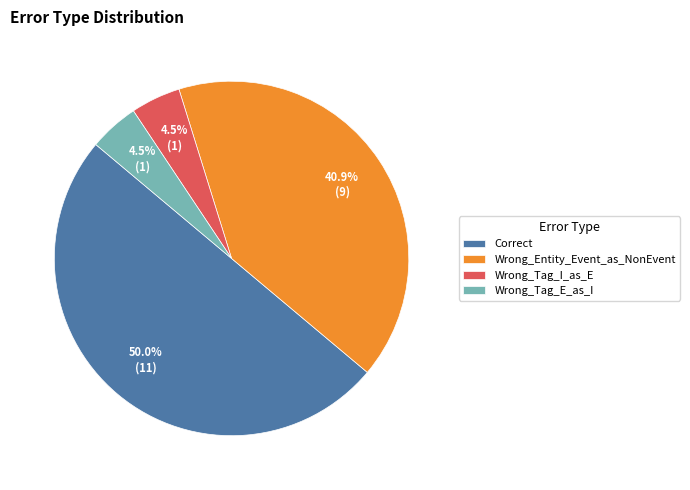

How many slices are in this pie chart?

4